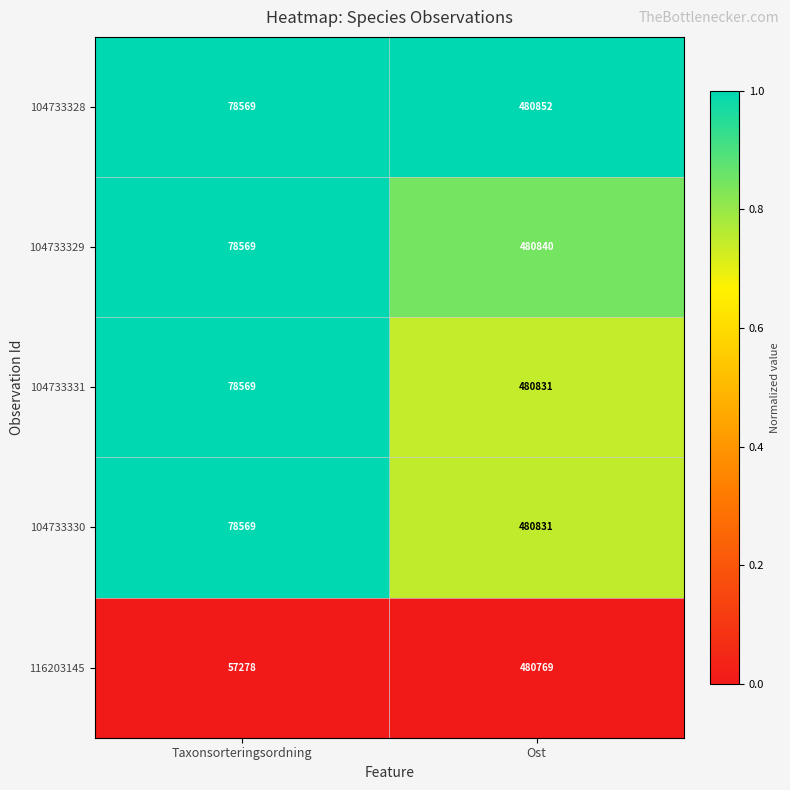

The value of 104733329 at Taxonsorteringsordning is 21912. True or false?

False